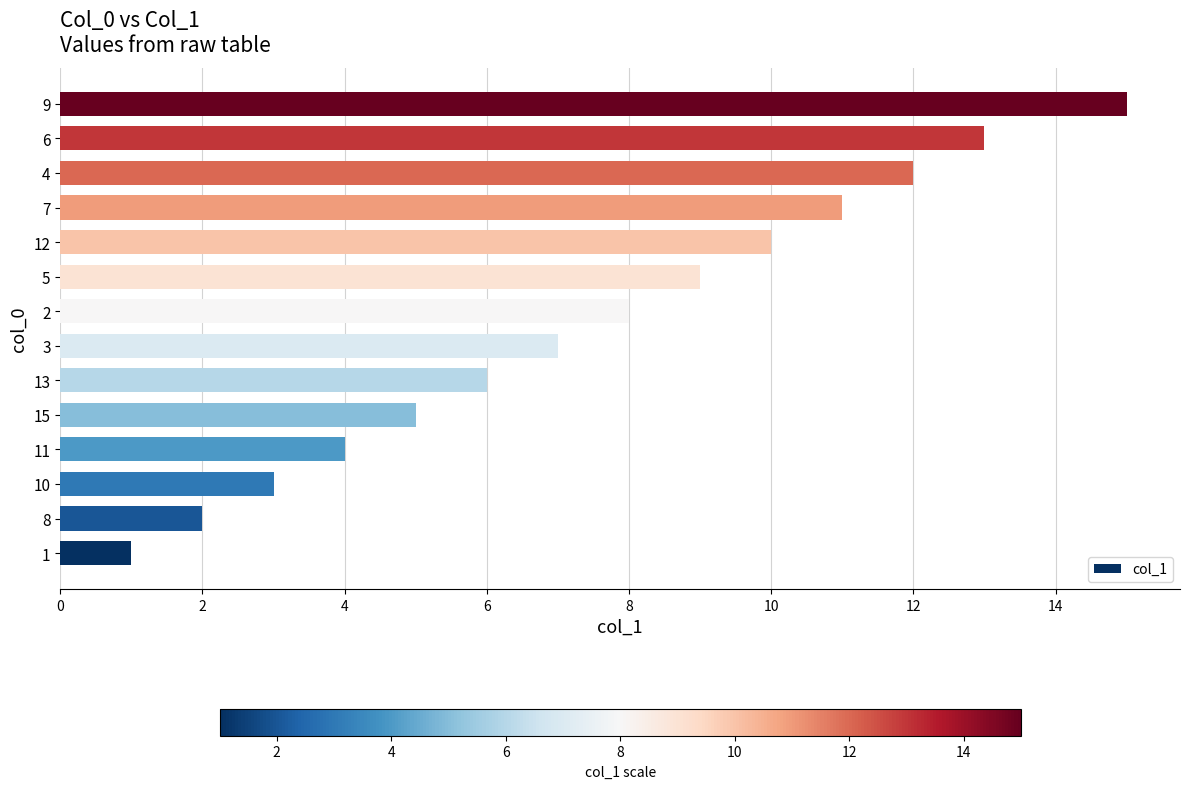

What is the sum of all values?

106